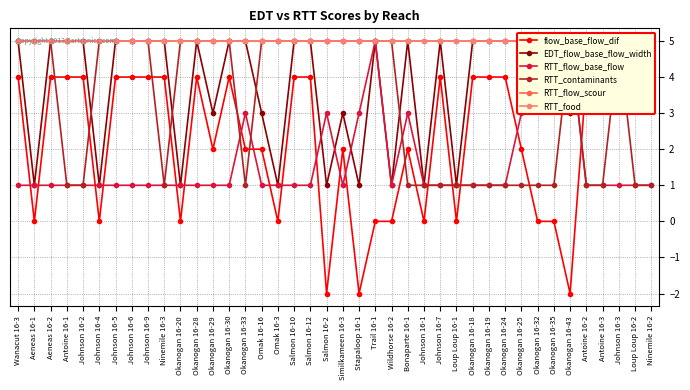

The flow_base_flow_dif series shows 0 at Okanogan 16-32. True or false?

True